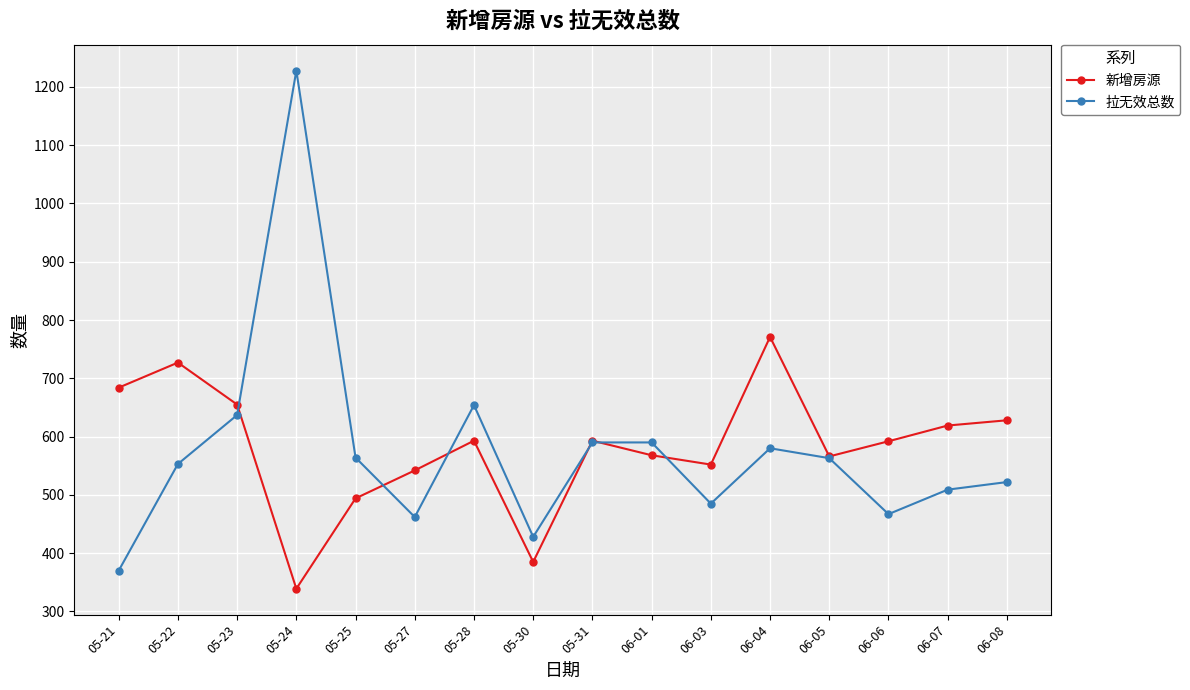

Where is the first local minimum for 拉无效总数?

05-27